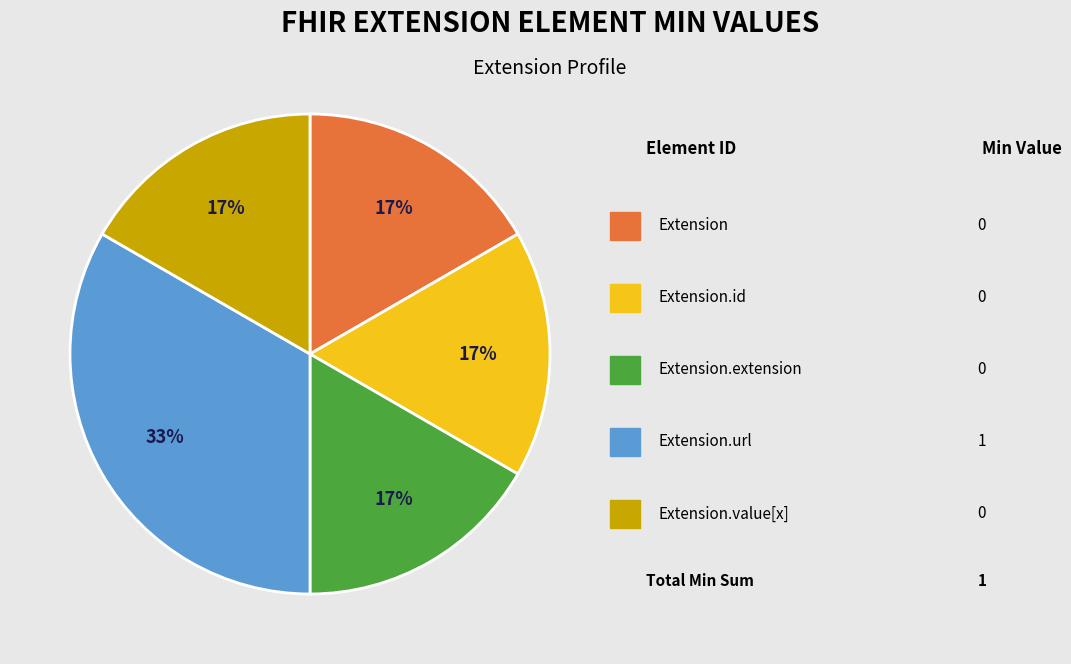

Is there a majority slice in this chart?

No